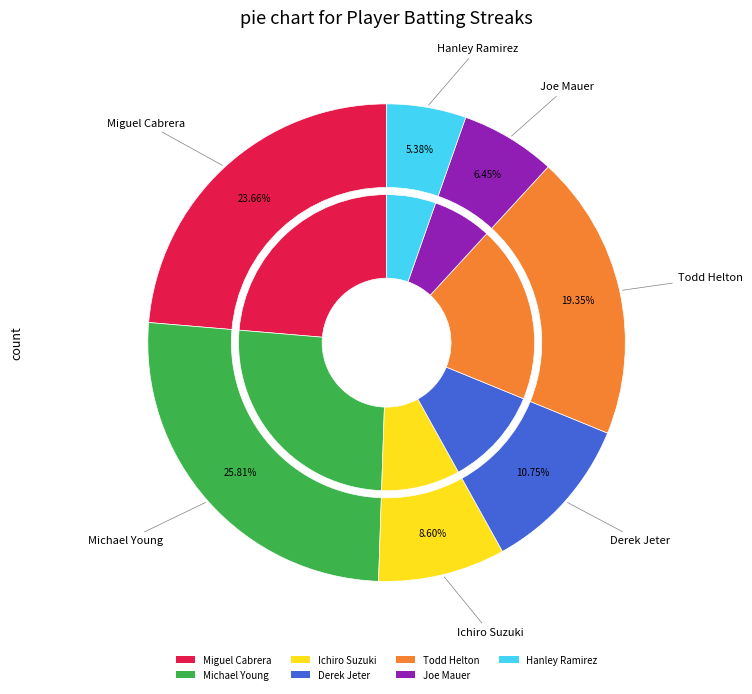

The Todd Helton slice represents 22% of the pie. True or false?

False